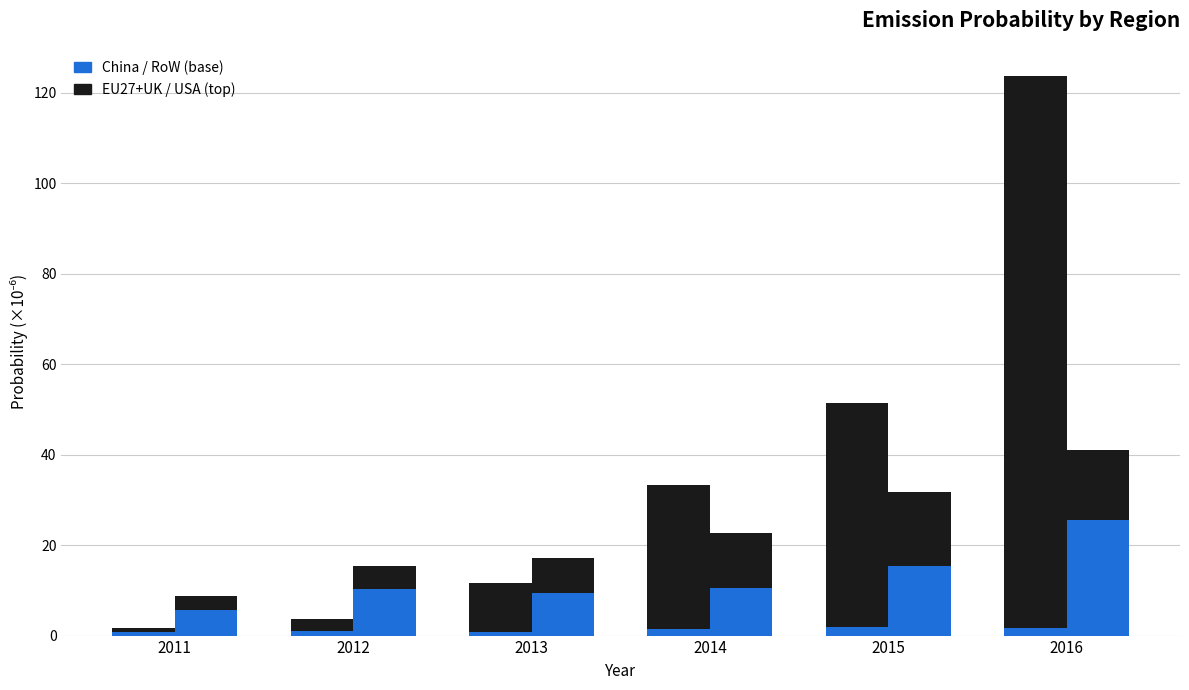

List the series in order of their peak value, lowest first.

China, USA, RoW, EU27+UK